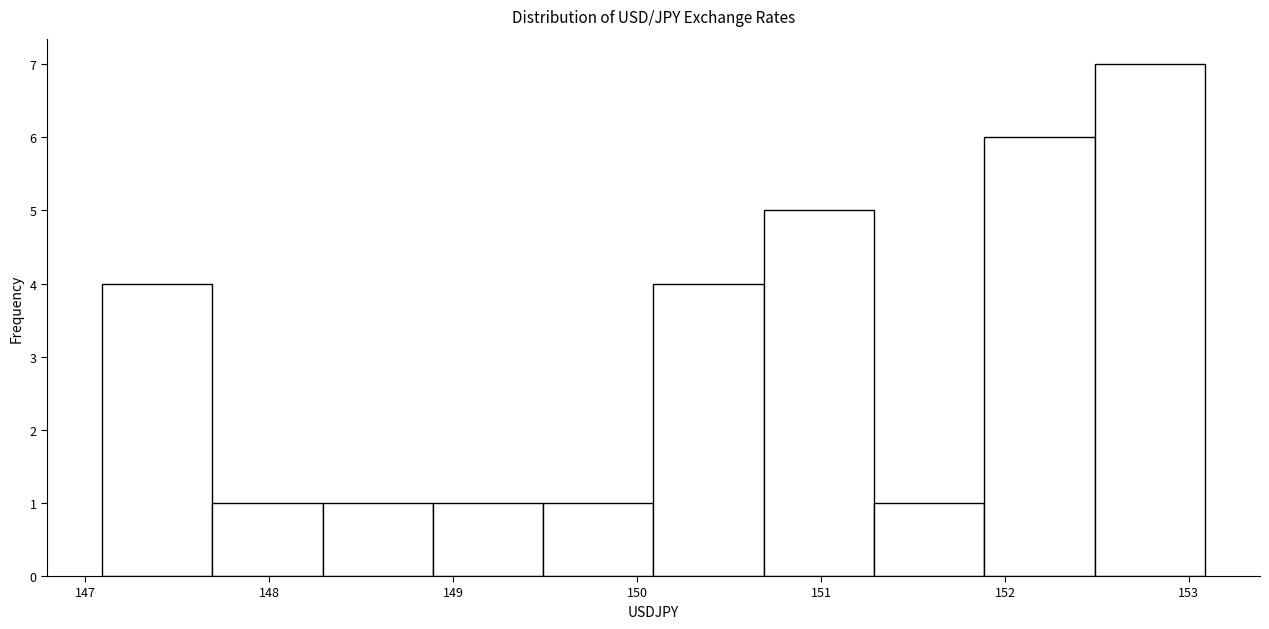

Reading left to right, transcribe this chart: for each bar, give the range it covers on the x-axis and its height. Neither the bar edges nor the heights are printed on the chart, so give them approximately, as read against the axes.

147.1 to 147.7: 4
147.7 to 148.3: 1
148.3 to 148.9: 1
148.9 to 149.5: 1
149.5 to 150.1: 1
150.1 to 150.7: 4
150.7 to 151.3: 5
151.3 to 151.9: 1
151.9 to 152.5: 6
152.5 to 153.1: 7